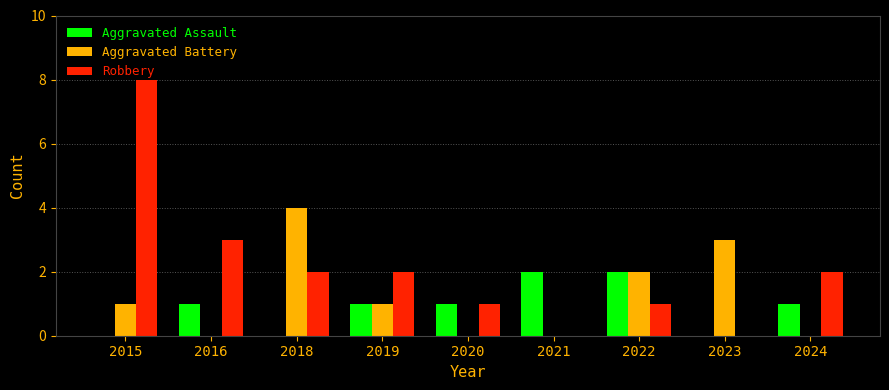

Is the value of Aggravated Battery at 2018 greater than the value of Robbery at 2022?

Yes